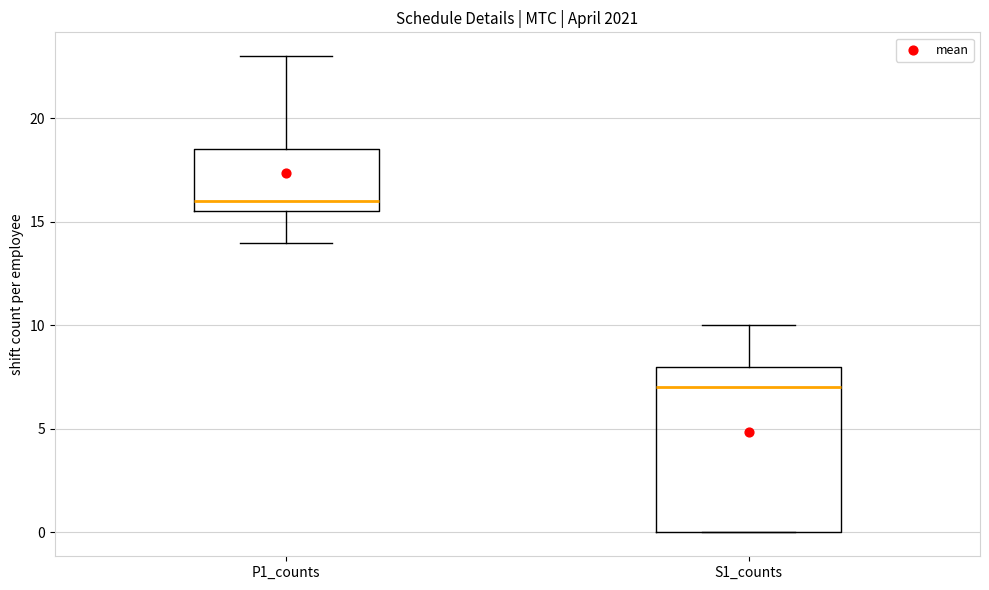

Which box's median line is the lowest?

S1_counts